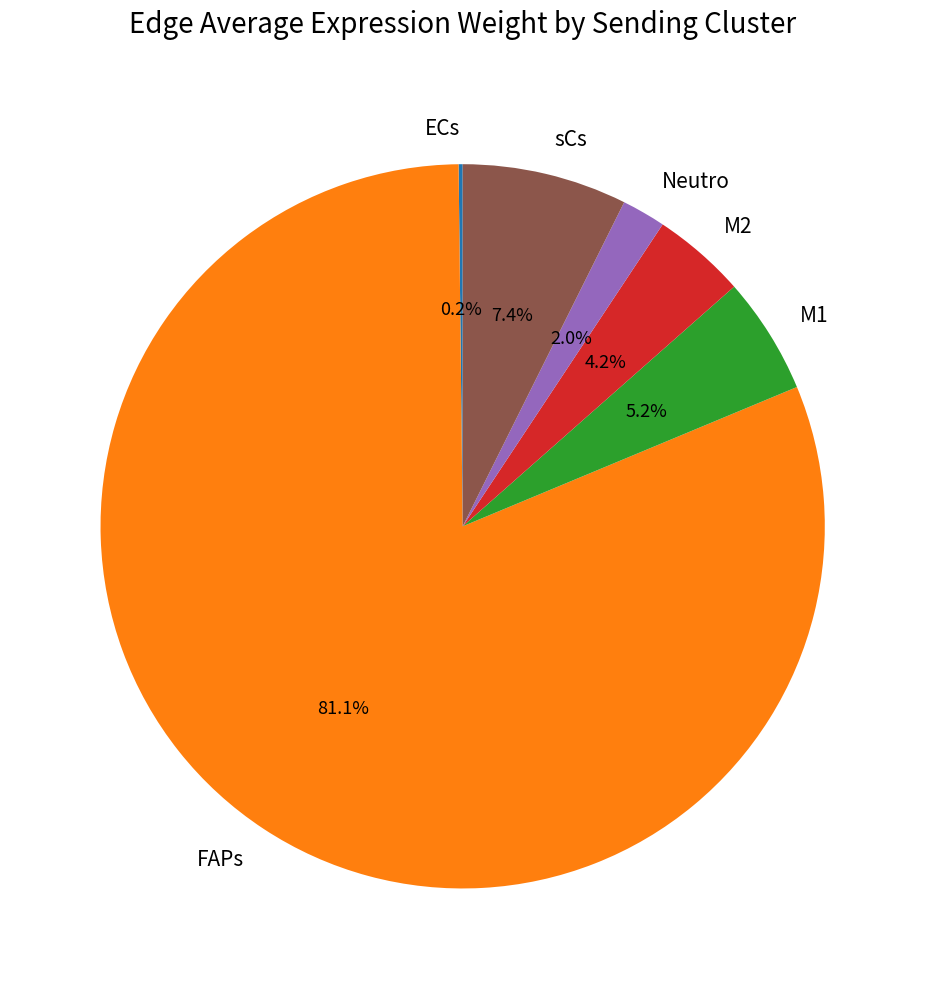

What percentage do M1 and M2 together represent?

9.4%